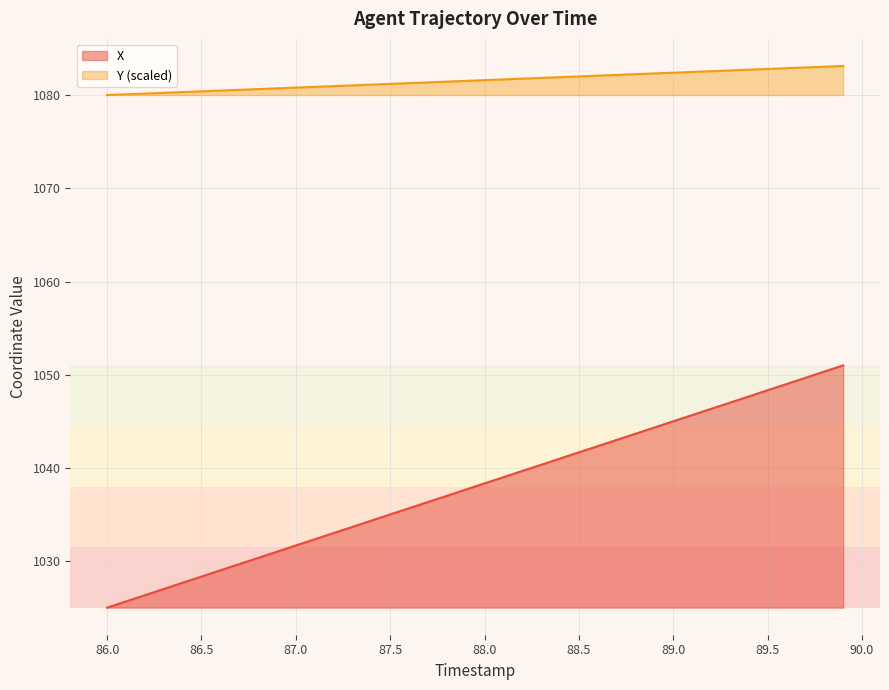

List the series in order of their peak value, highest first.

Y (scaled), X